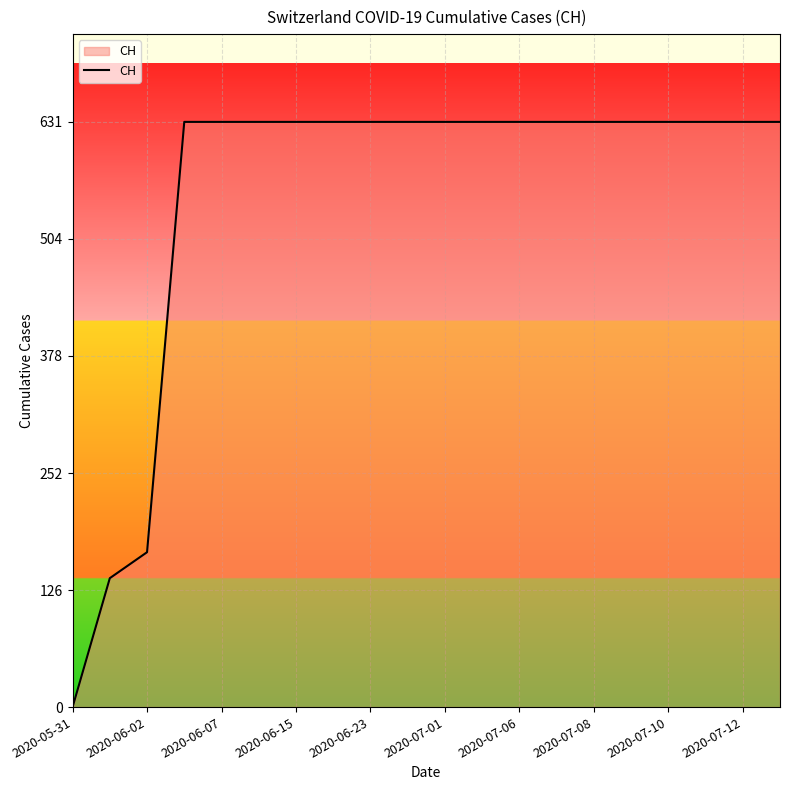

What is the greatest value displayed?

631